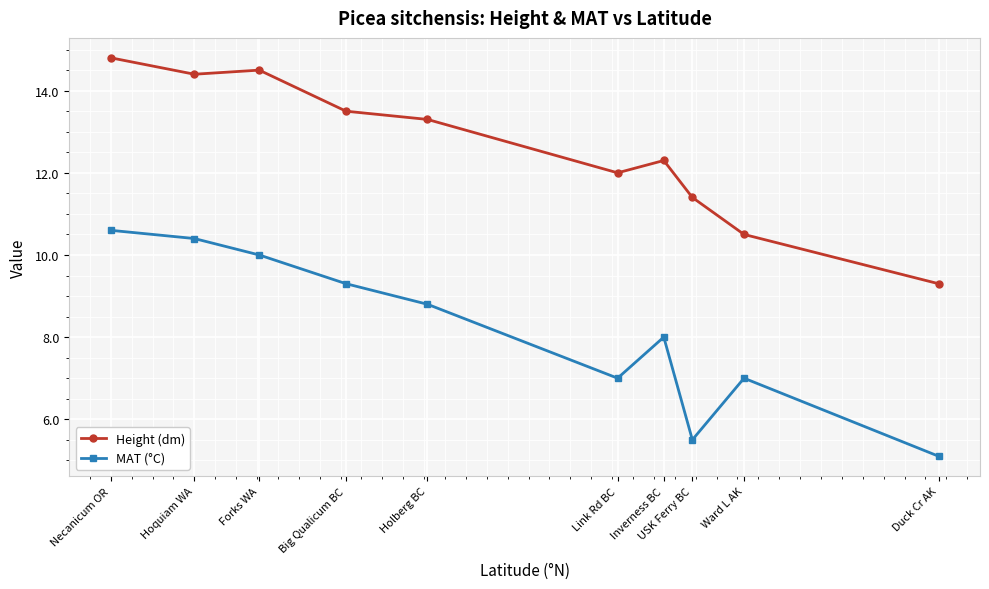

The value of Height (dm) at Big Qualicum BC is 13.5. True or false?

True